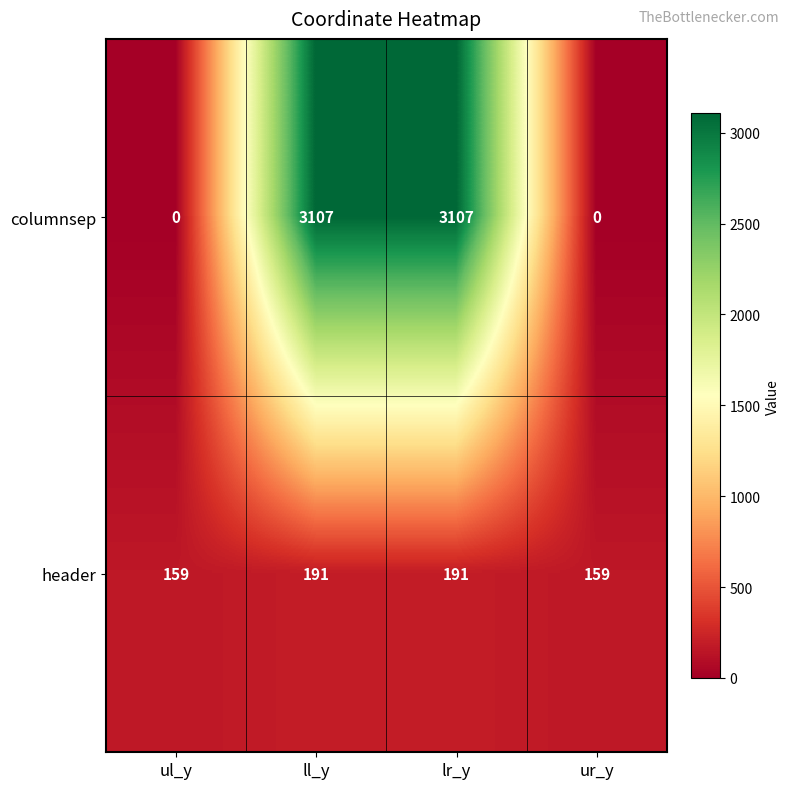

What is the approximate value of header at ur_y?

159